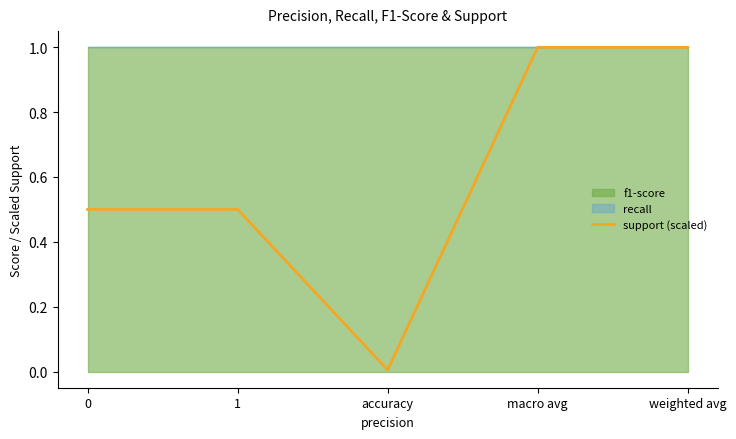

Is it true that the value at accuracy is 0.0?

True